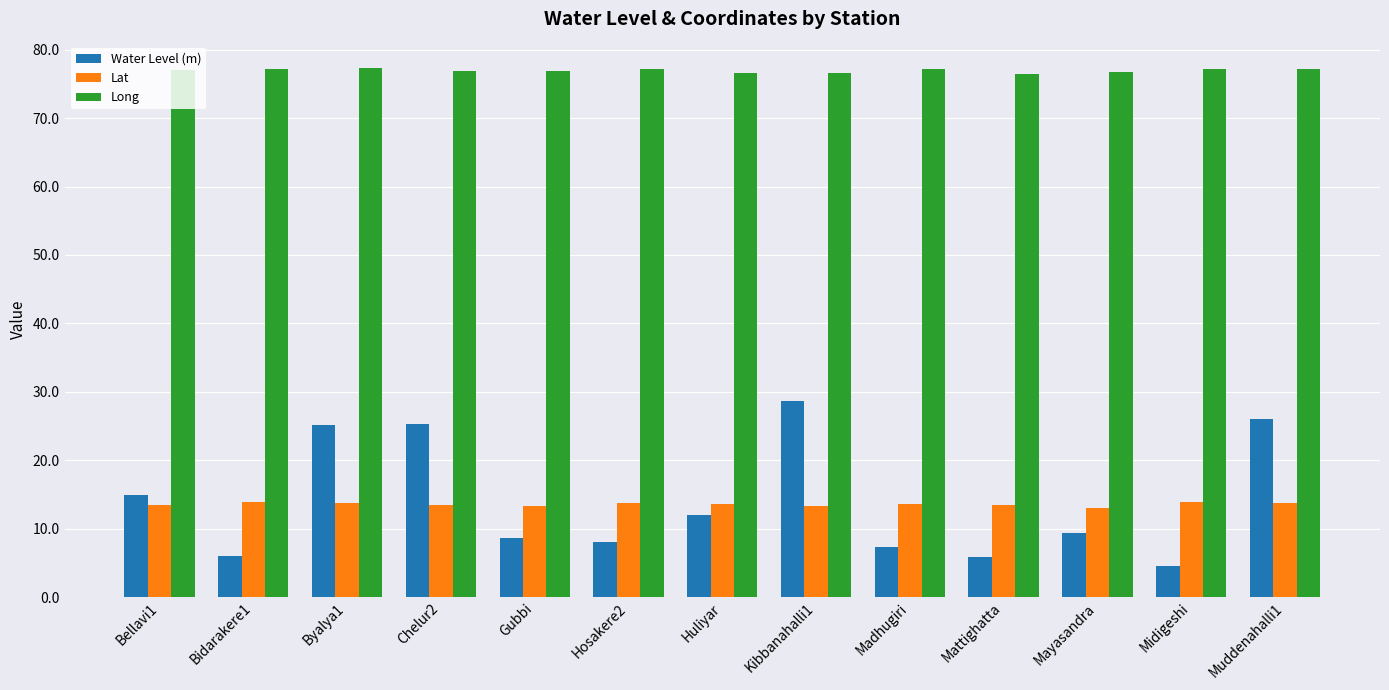

Does the chart contain stacked bars?

No